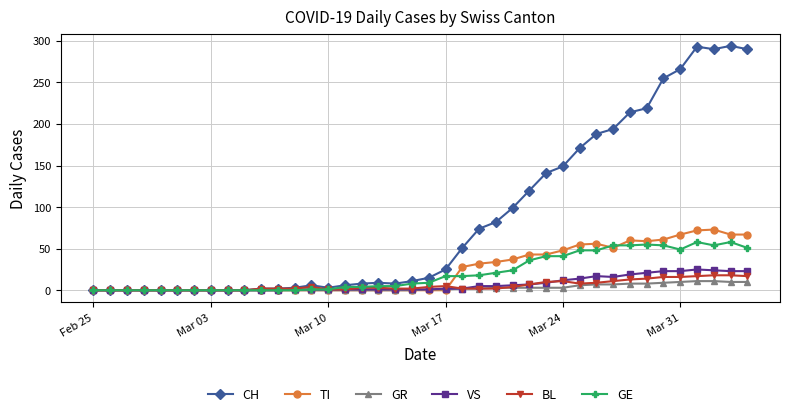

What is the difference between the maximum and minimum values in the GE series?

58